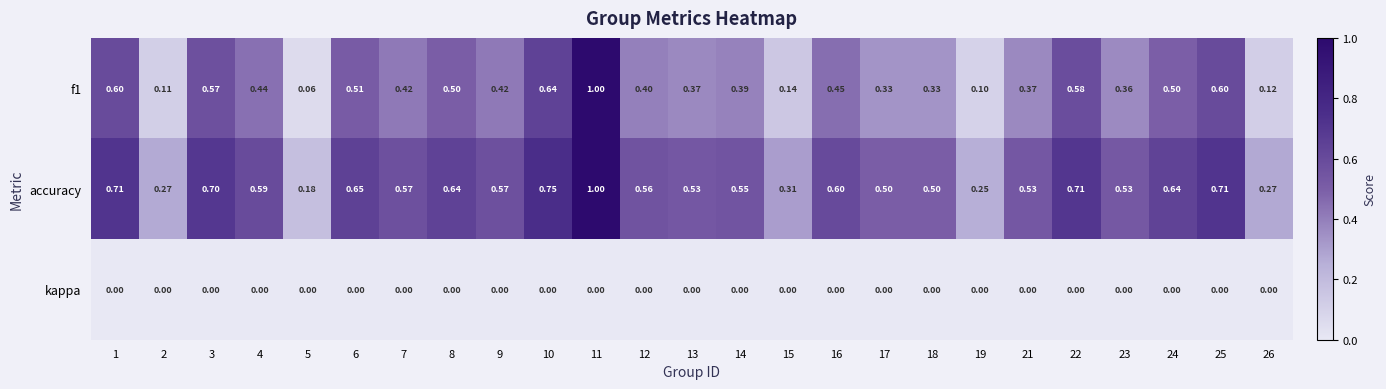

Which series has the widest spread of values?

f1